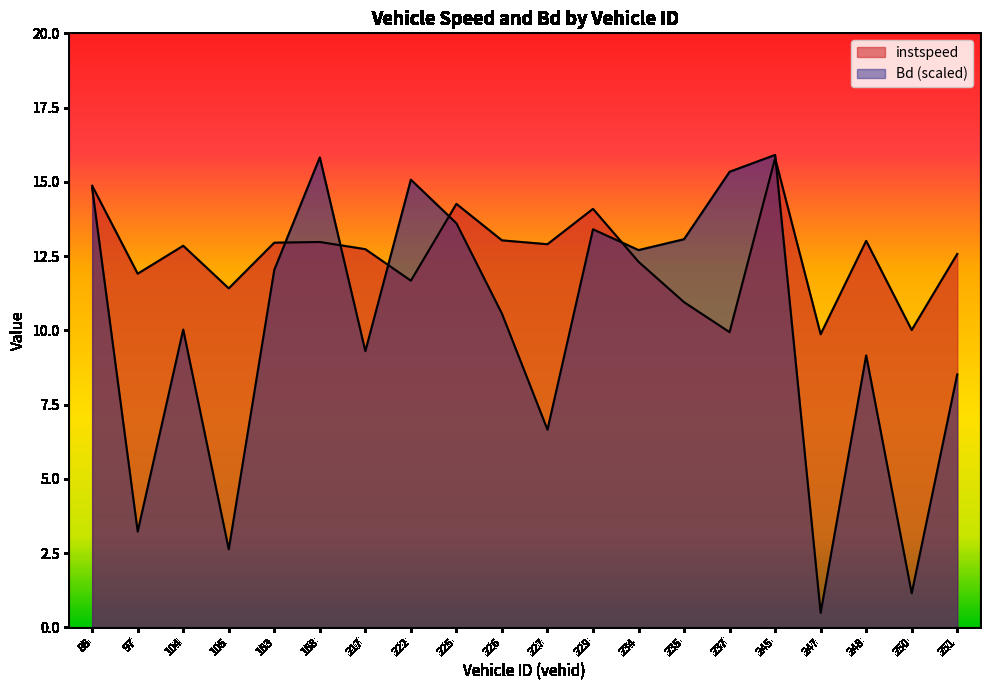

How many lines are shown in the chart?

2